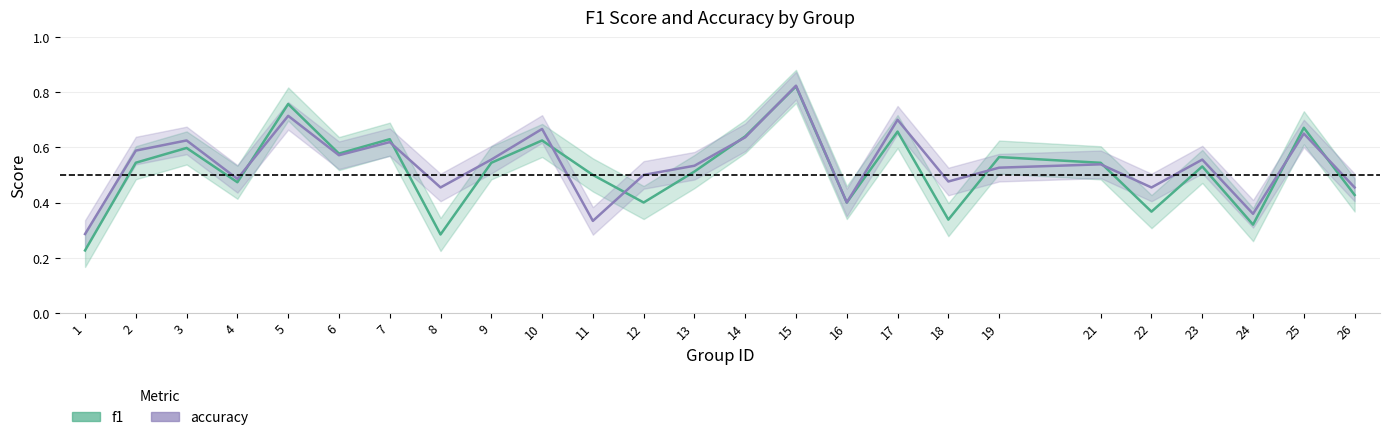

Reading left to right, list all the values displayed in this chart.

f1: 0.2	0.5	0.6	0.5	0.8	0.6	0.6	0.3	0.5	0.6	0.5	0.4	0.5	0.6	0.8	0.4	0.7	0.3	0.6	0.5	0.4	0.5	0.3	0.7	0.4
accuracy: 0.3	0.6	0.6	0.5	0.7	0.6	0.6	0.5	0.6	0.7	0.3	0.5	0.5	0.6	0.8	0.4	0.7	0.5	0.5	0.5	0.5	0.6	0.4	0.7	0.5